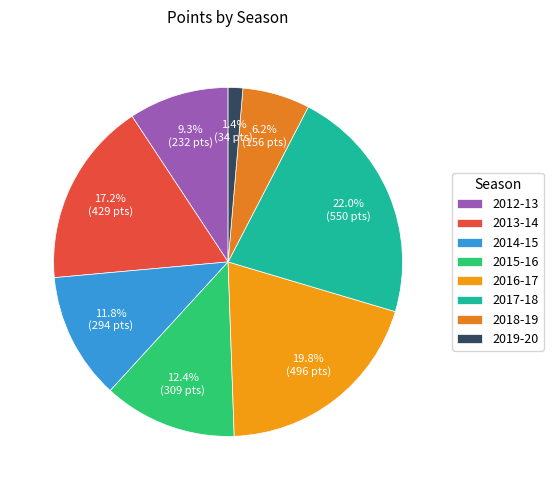

Rank the categories by value from lowest to highest.

2019-20, 2018-19, 2012-13, 2014-15, 2015-16, 2013-14, 2016-17, 2017-18